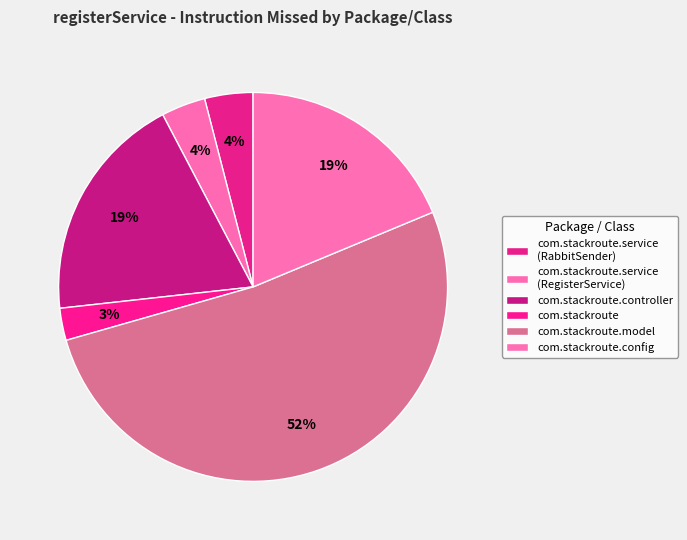

Count the number of slices in the pie.

6